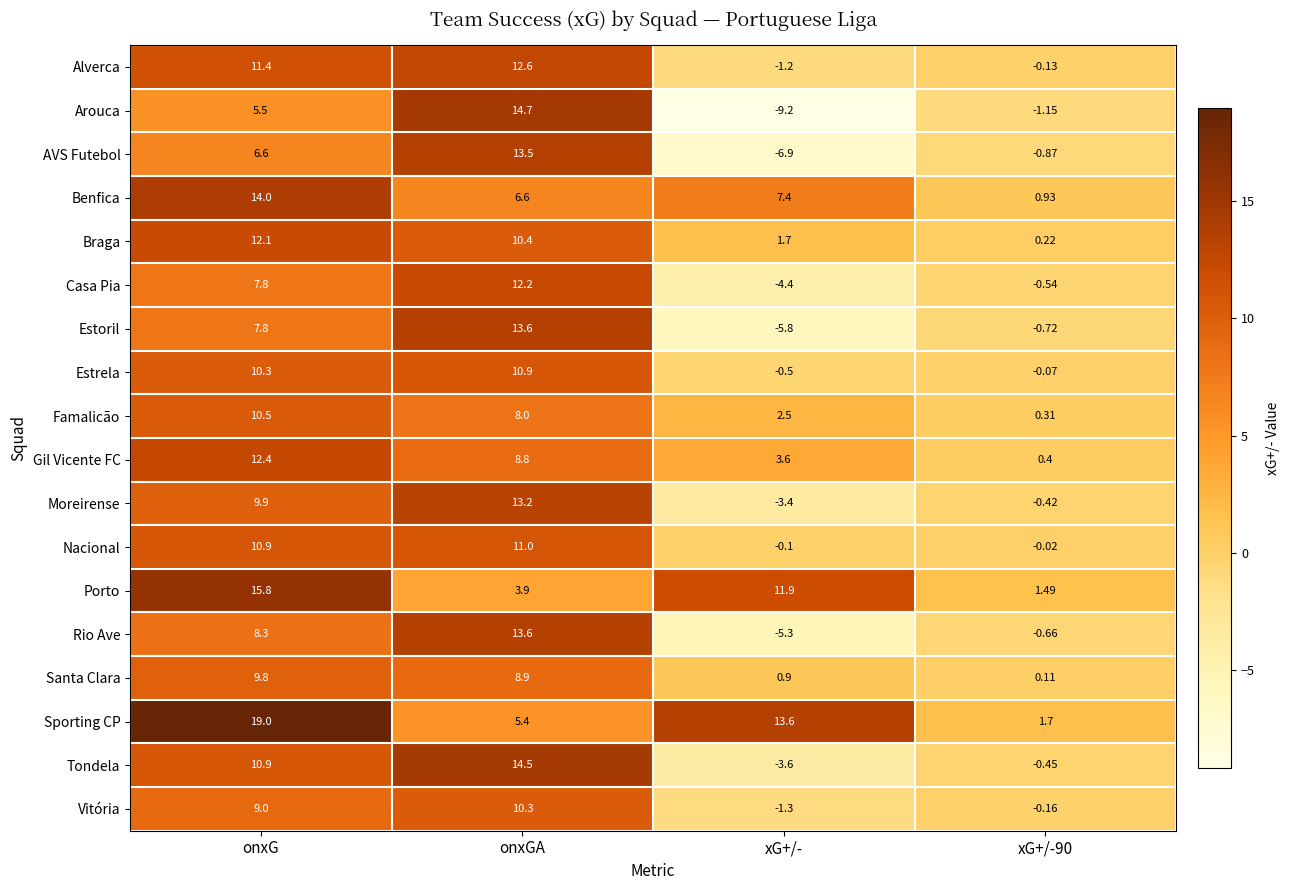

How many categories are shown in the chart?

4